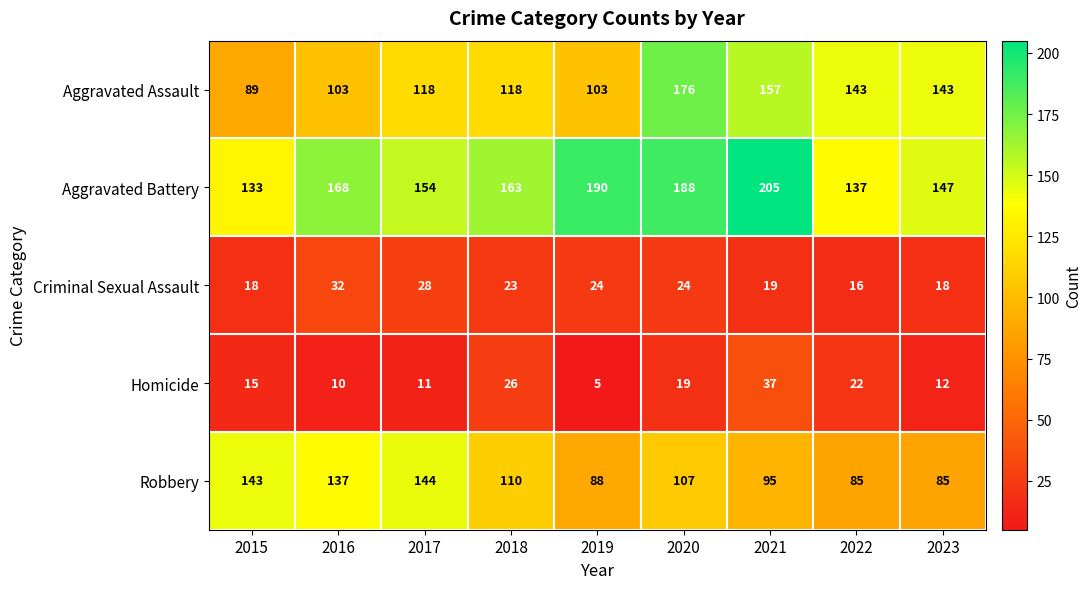

True or false: Robbery has a value of 94 at 2017.

False